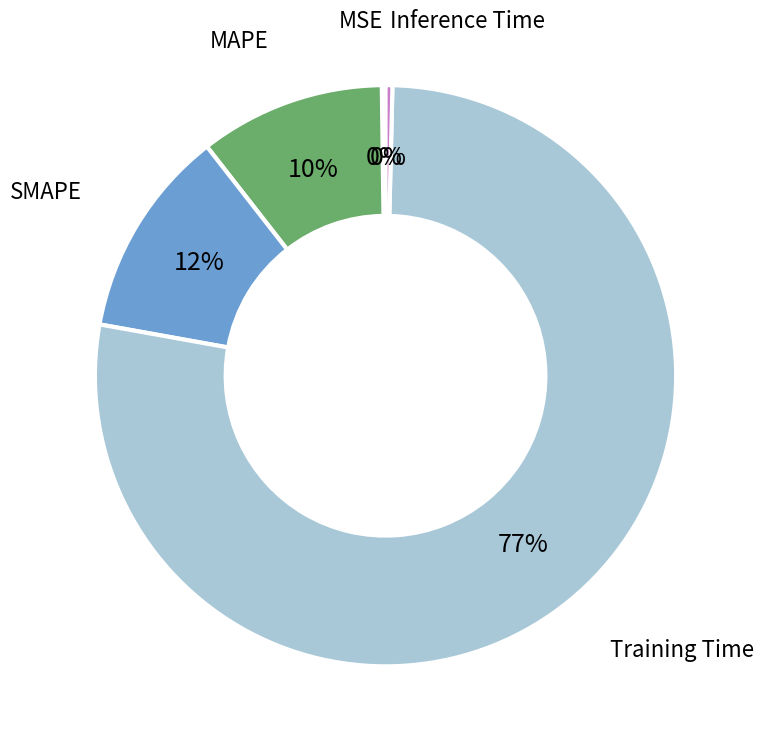

To the nearest percent, what is the average slice percentage?

20%